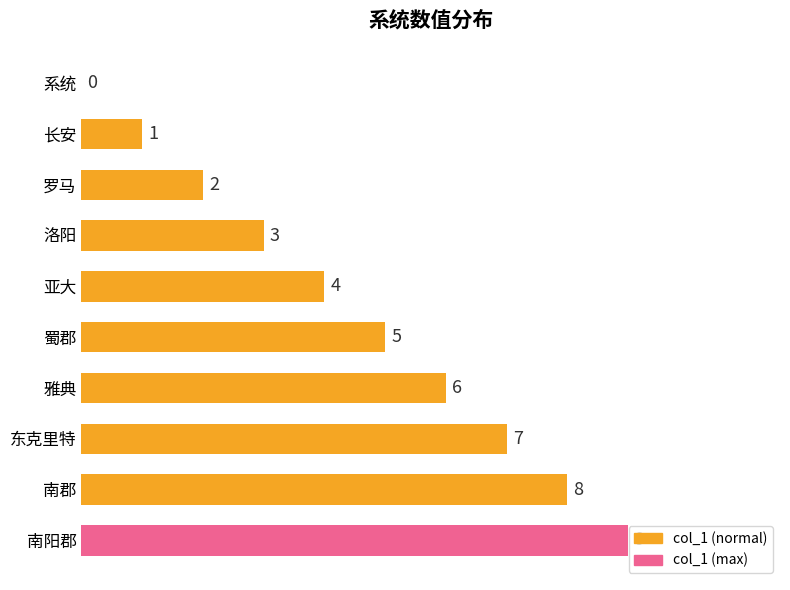

Where is the data nearest to the value 4?

亚大